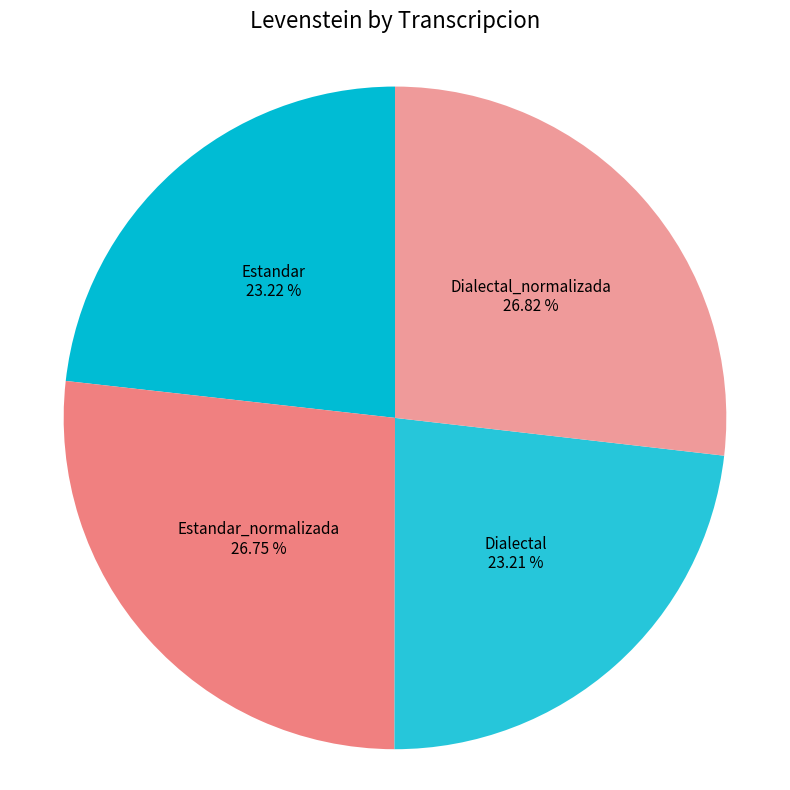

What is the ratio of the value at Estandar_normalizada to the value at Estandar?

1.2